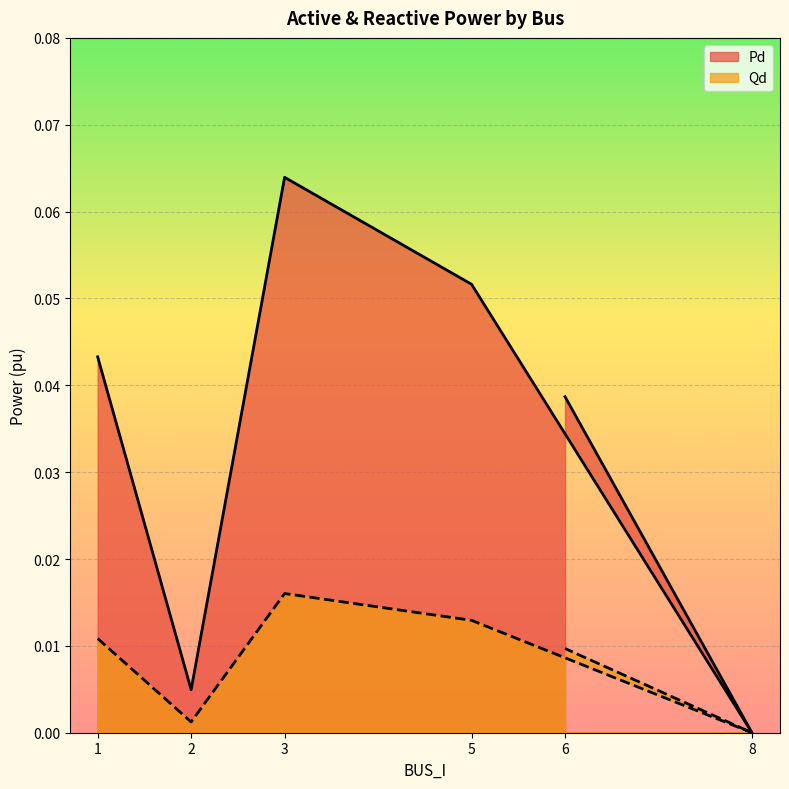

List the labels in order of Qd value, largest first.

3, 5, 1, 6, 2, 8